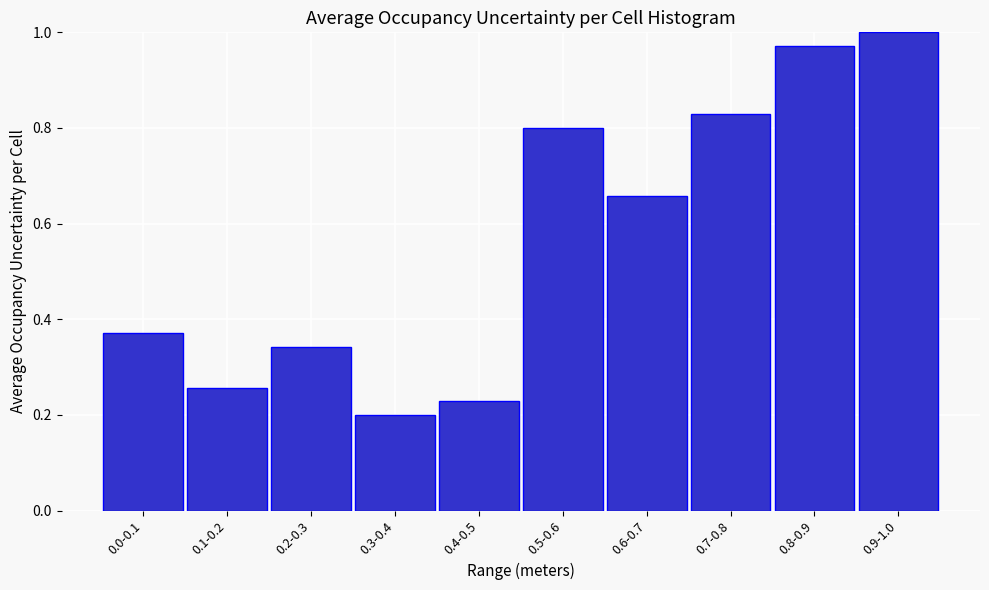

Rank the categories by value from lowest to highest.

0.3-0.4, 0.4-0.5, 0.1-0.2, 0.2-0.3, 0.0-0.1, 0.6-0.7, 0.5-0.6, 0.7-0.8, 0.8-0.9, 0.9-1.0